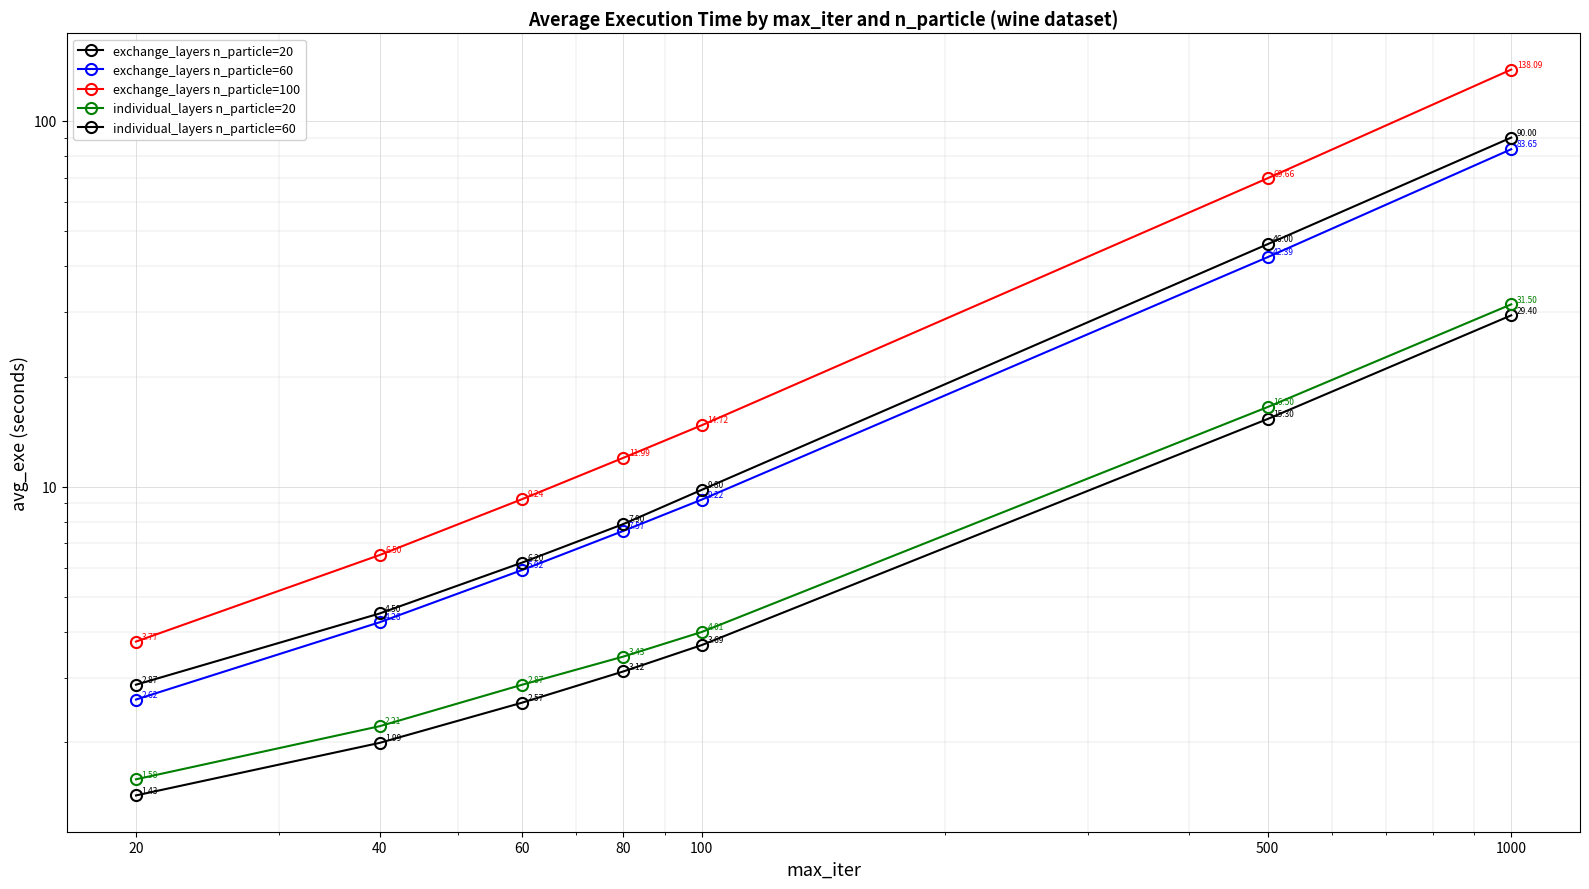

What is the maximum value for exchange_layers n_particle=100?

138.1